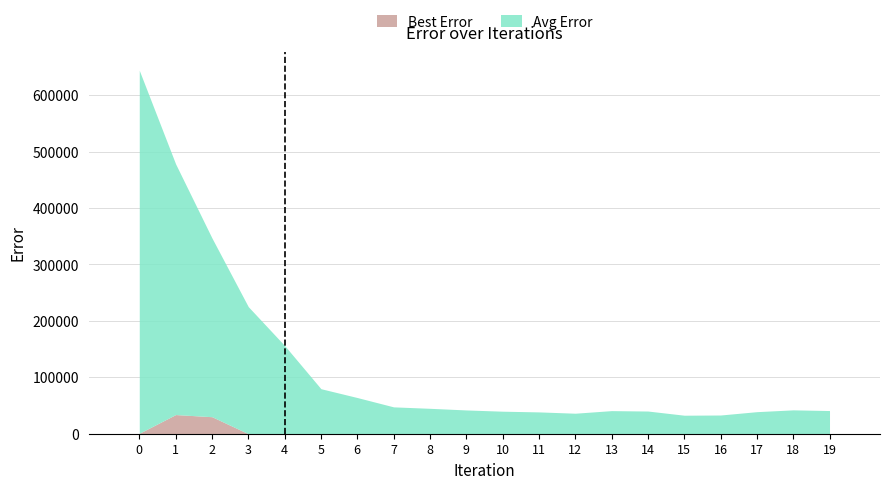

Rank the series by their maximum value, from highest to lowest.

Avg Error, Best Error